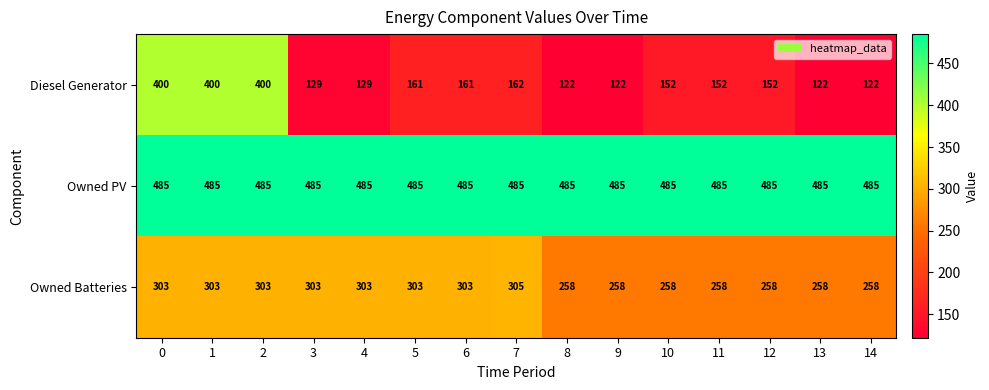

At how many categories does at least one series exceed 140?

15